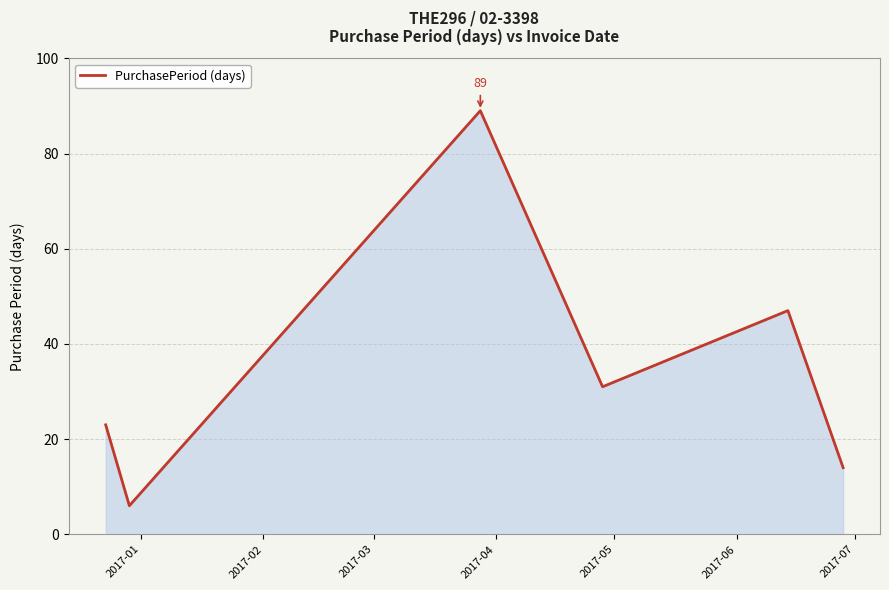

What is the average value?

35